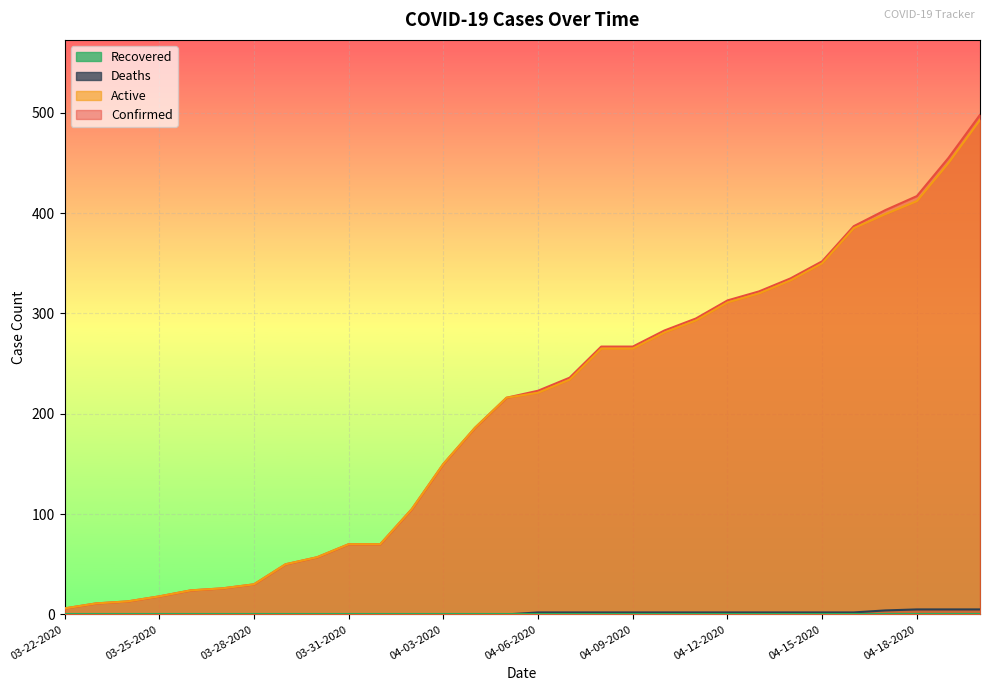

What is the highest value of the Active series?

493